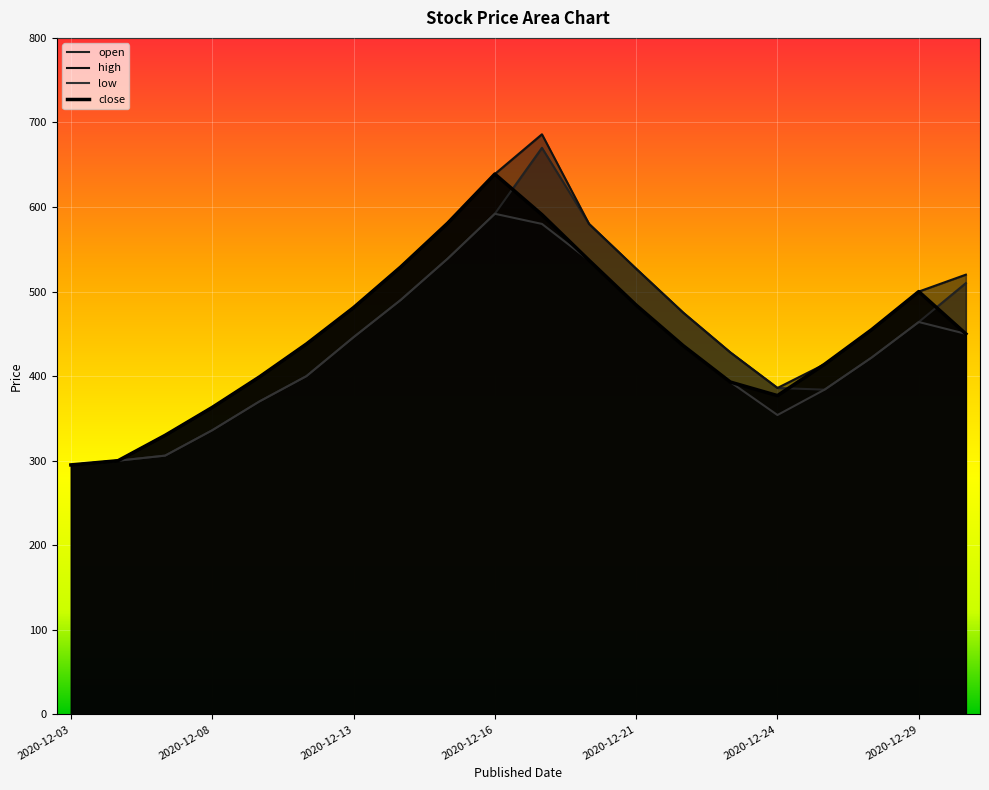

How many intersections are there between close and open?

3